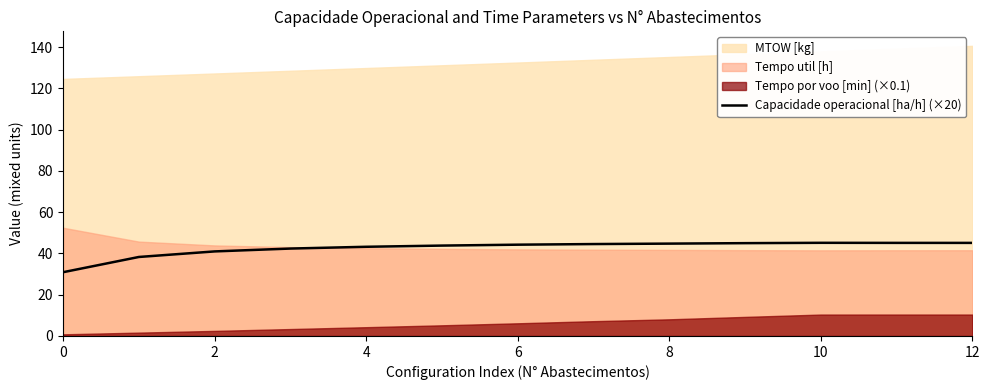

The value of Capacidade operacional [ha/h] (×20) at 2 is 41.0. True or false?

True